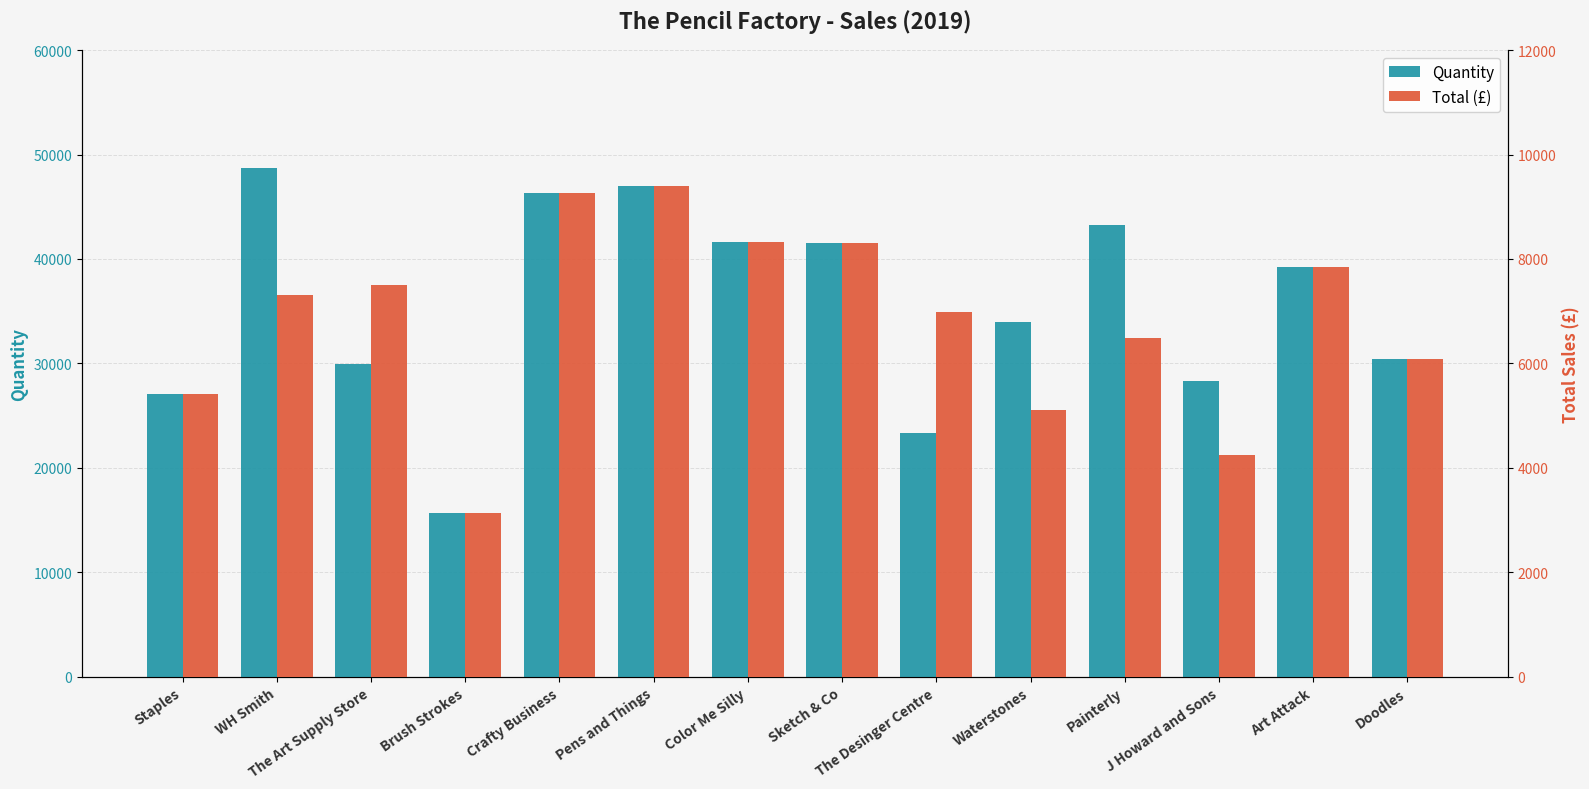

Where is Quantity nearest to the value 32181?

Doodles